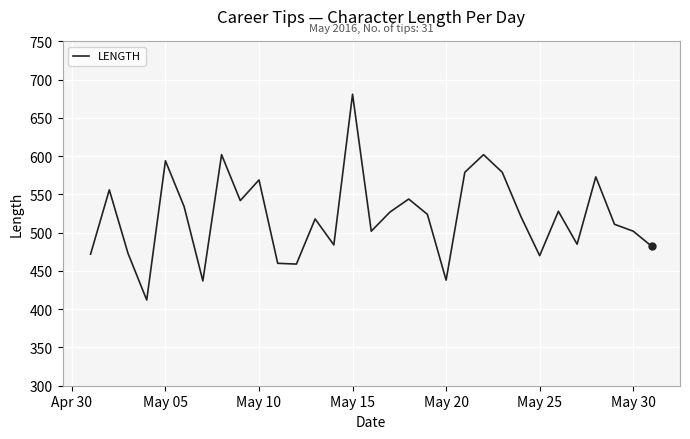

What is the maximum value shown in the chart?

681